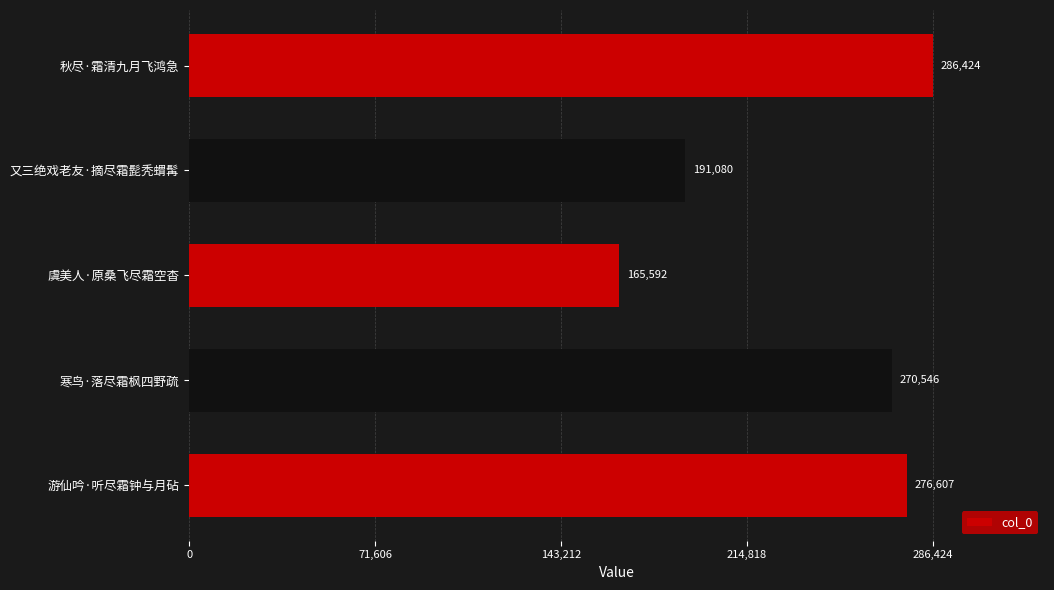

Is it true that the value at 秋尽·霜清九月飞鸿急 is 493760?

False